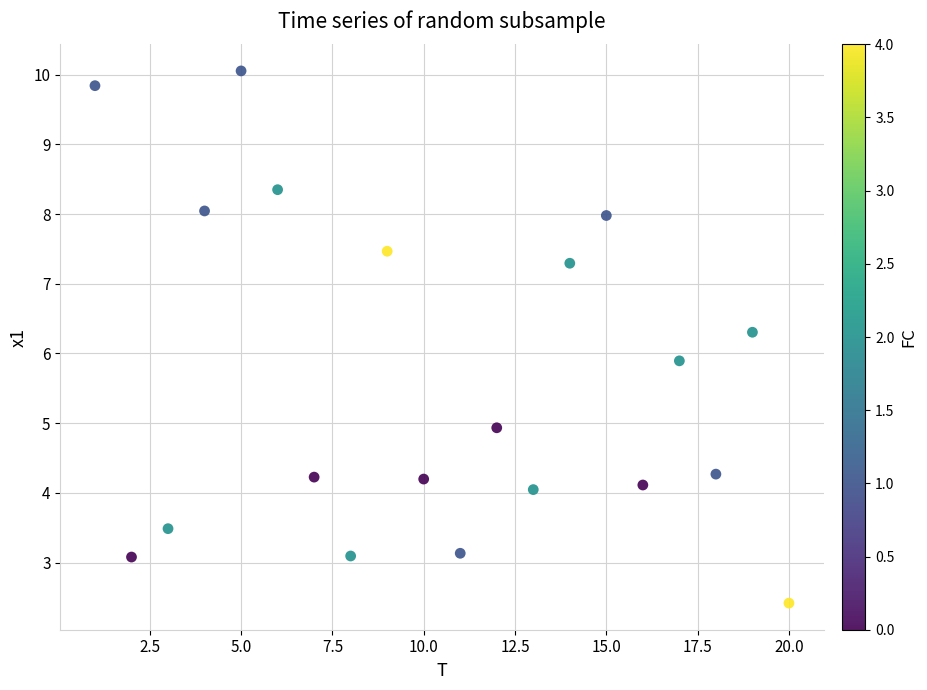

What Y value in the scatter plot is closest to 6?

5.9